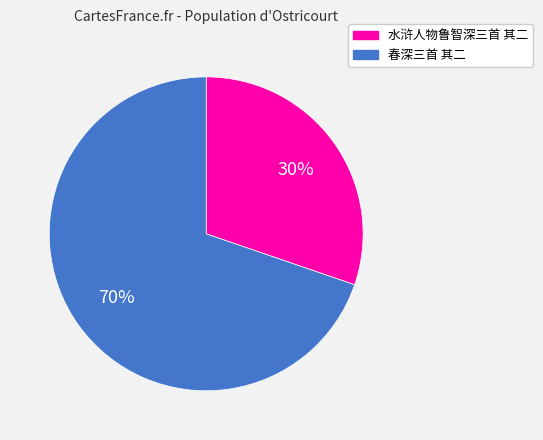

To the nearest percent, what portion does 水浒人物鲁智深三首 其二 represent?

30%